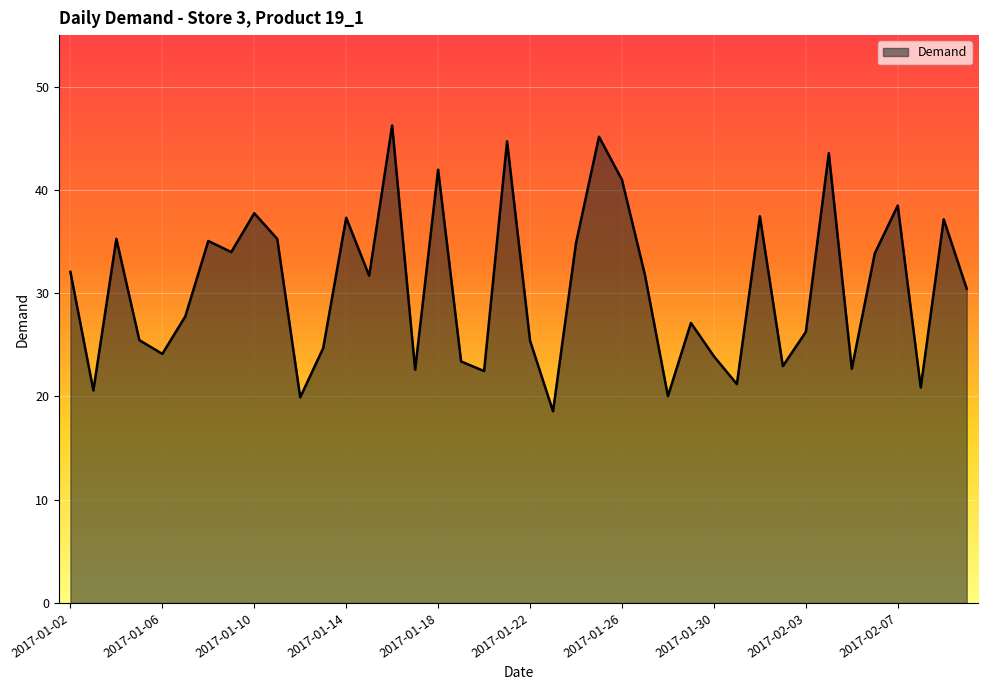

What is the minimum value shown in the chart?

18.6